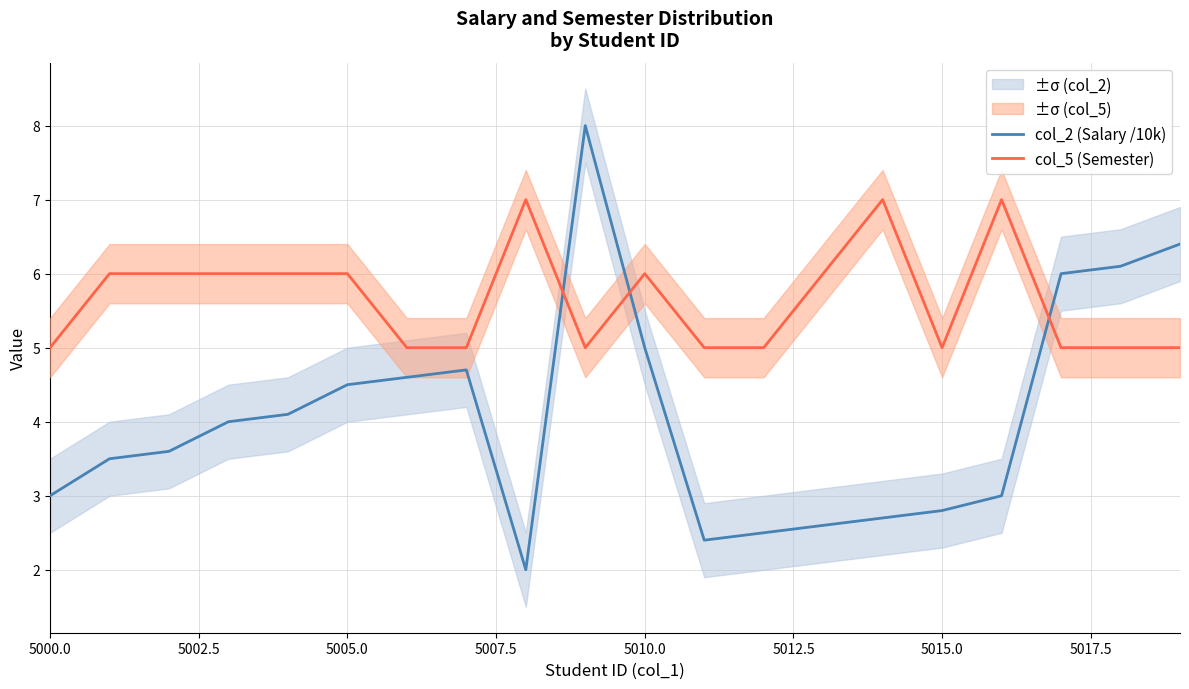

The value of col_2 (Salary /10k) at 5010.0 is 6.8. True or false?

False